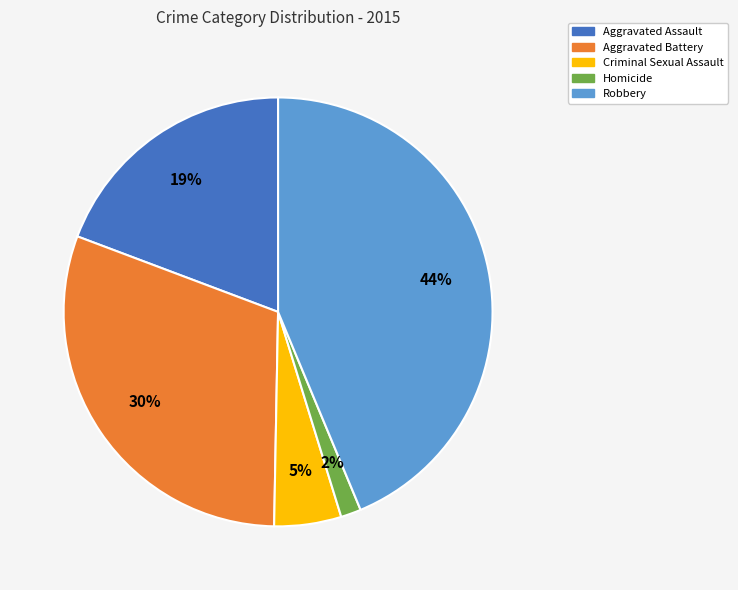

To the nearest percent, what percentage of the pie is Criminal Sexual Assault?

5%